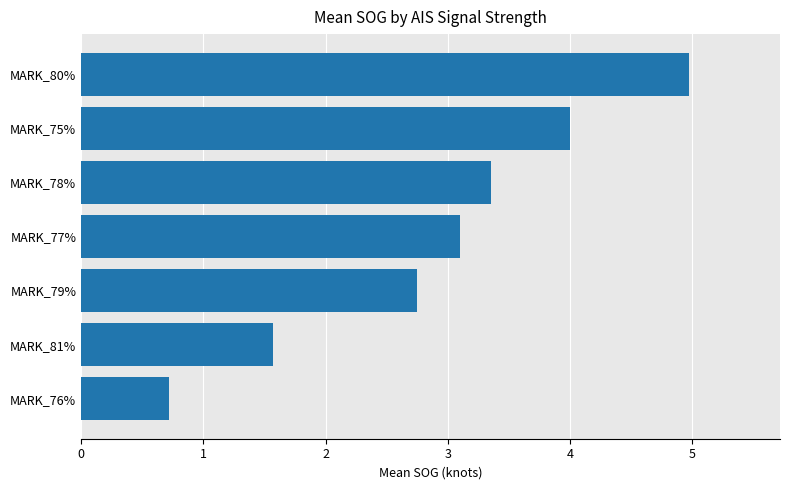

Rank the categories by value from lowest to highest.

MARK_76%, MARK_81%, MARK_79%, MARK_77%, MARK_78%, MARK_75%, MARK_80%